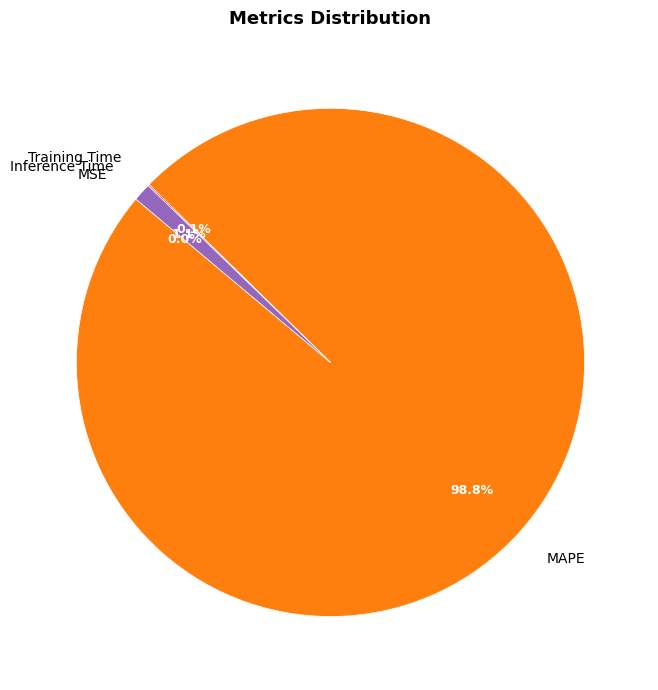

What is the majority slice?

MAPE